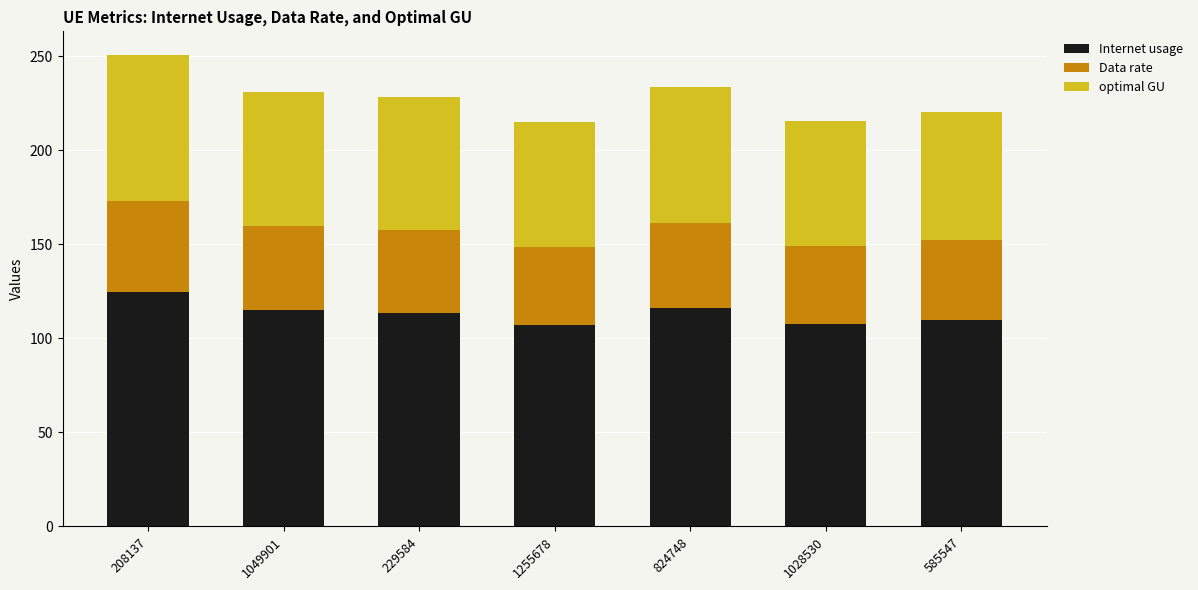

How many categories are shown in the chart?

7